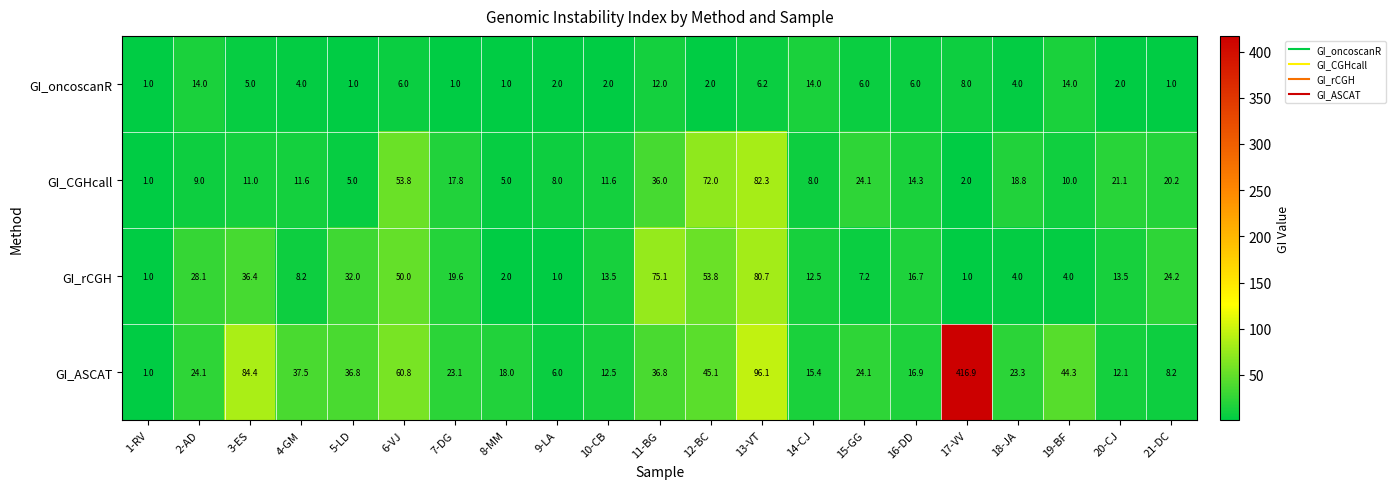

Rank the series by their maximum value, from lowest to highest.

GI_oncoscanR, GI_rCGH, GI_CGHcall, GI_ASCAT